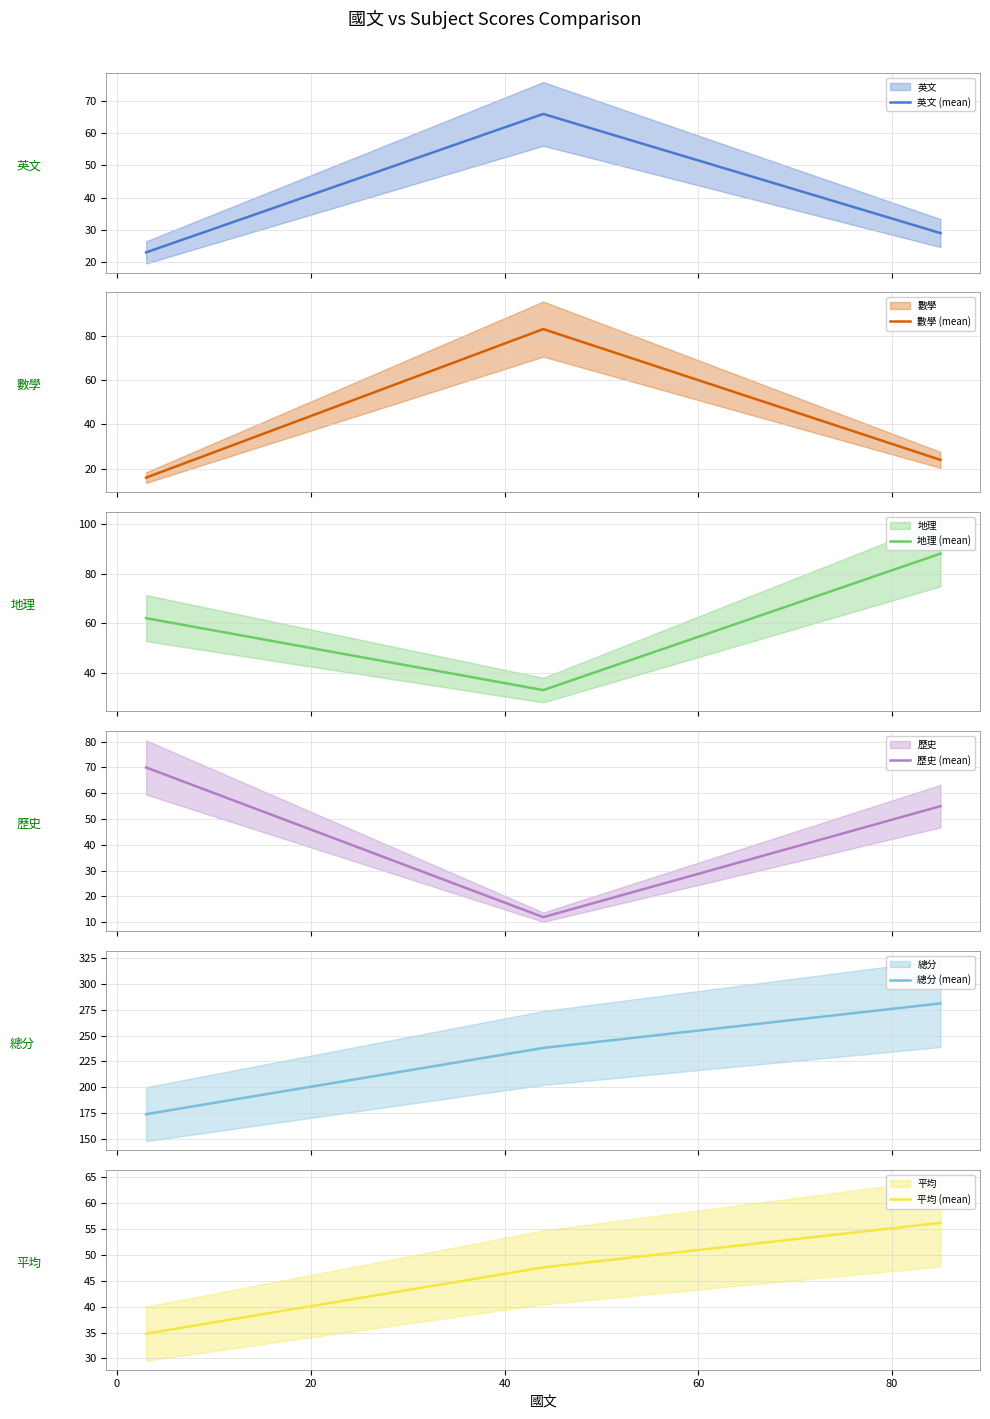

How many data points in 平均 (mean) are above 47?

2